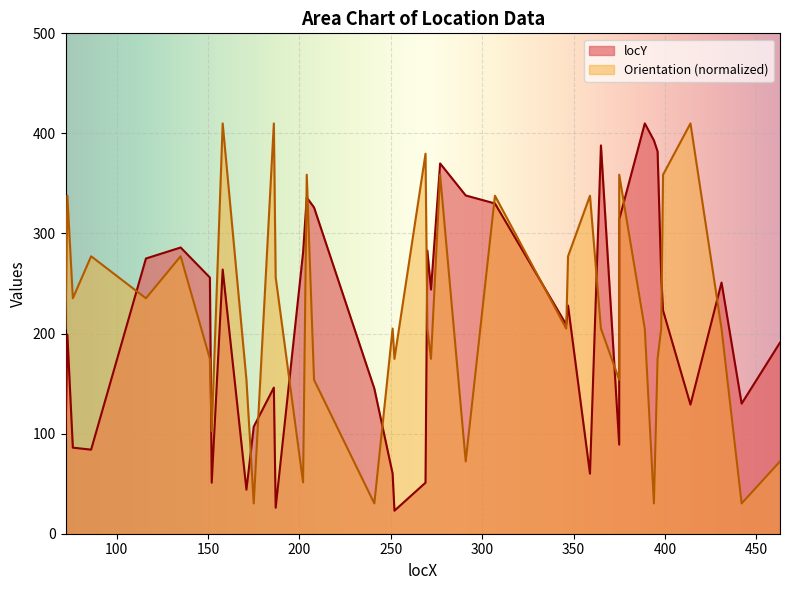

List the labels in order of locY value, largest first.

389, 394, 365, 396, 277, 291, 204, 307, 208, 375, 135, 270, 202, 116, 158, 398, 151, 431, 272, 347, 399, 346, 73, 463, 186, 241, 442, 414, 175, 72, 375, 76, 86, 251, 359, 152, 269, 171, 187, 252